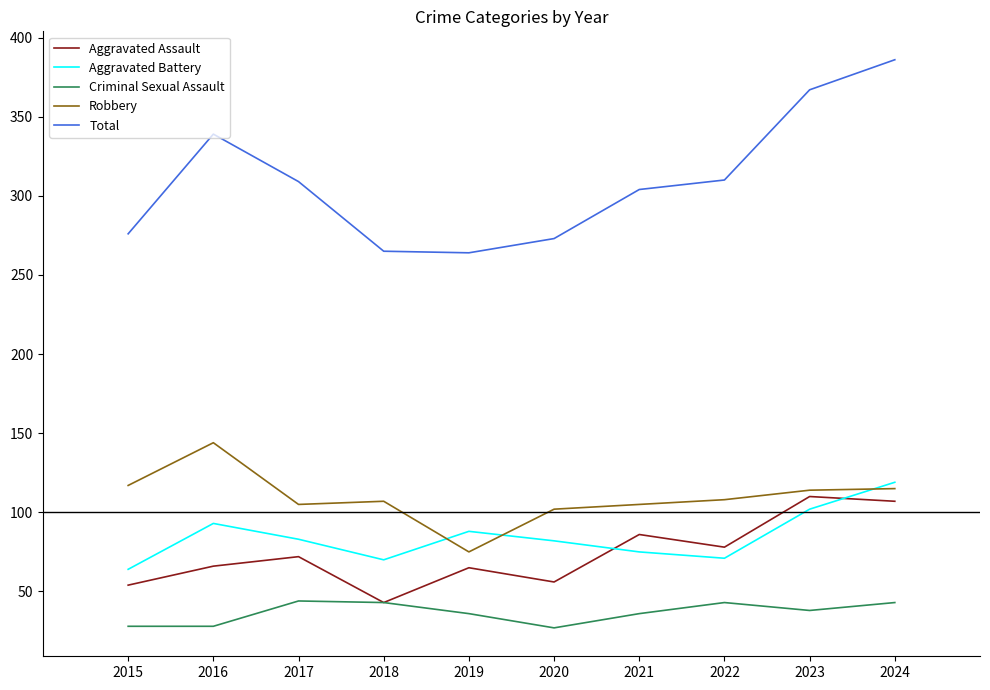

True or false: Total and Robbery cross at least once.

False